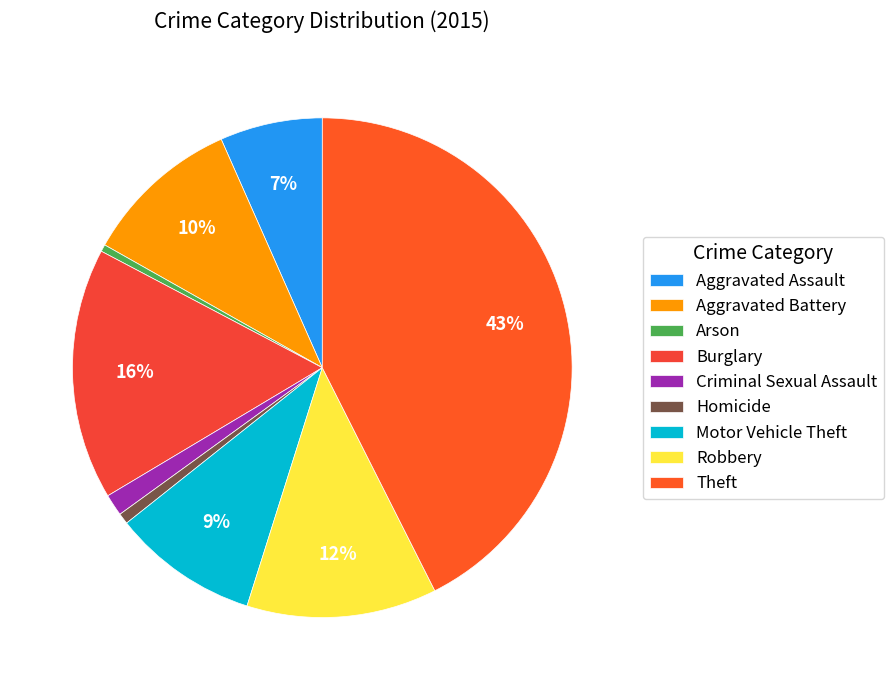

Which slice is the smallest?

Arson